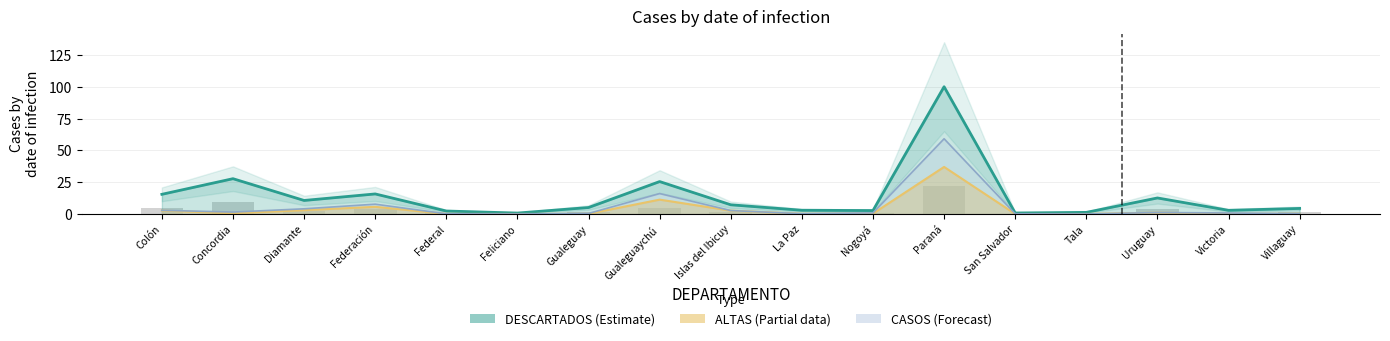

At how many categories does at least one series exceed 18?

3